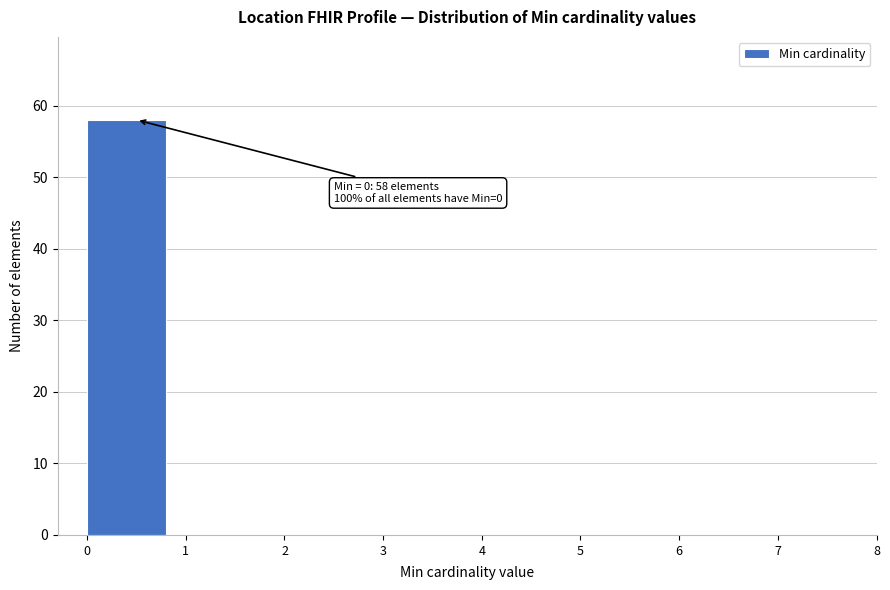

Which range on the x-axis has the tallest bar?

0 to 1